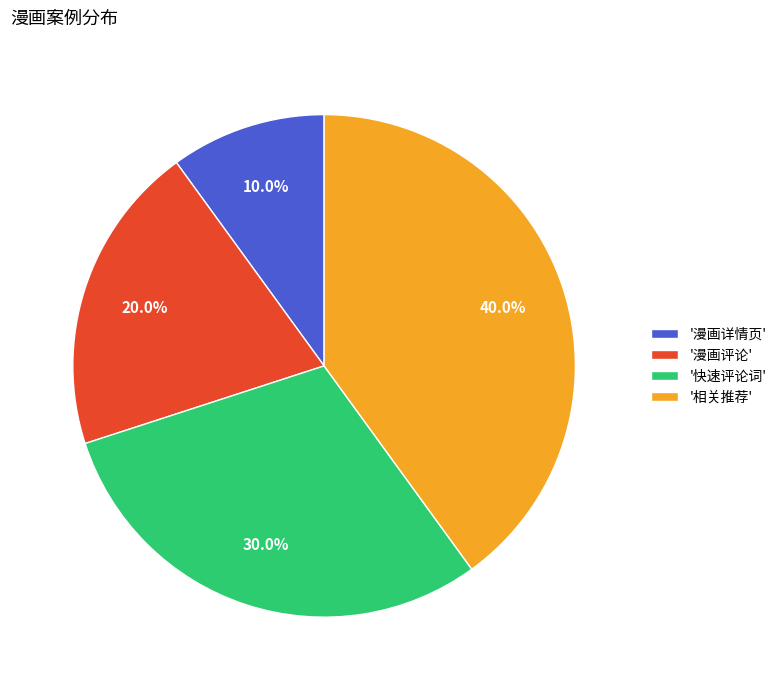

Rank the categories by value from lowest to highest.

'漫画详情页', '漫画评论', '快速评论词', '相关推荐'